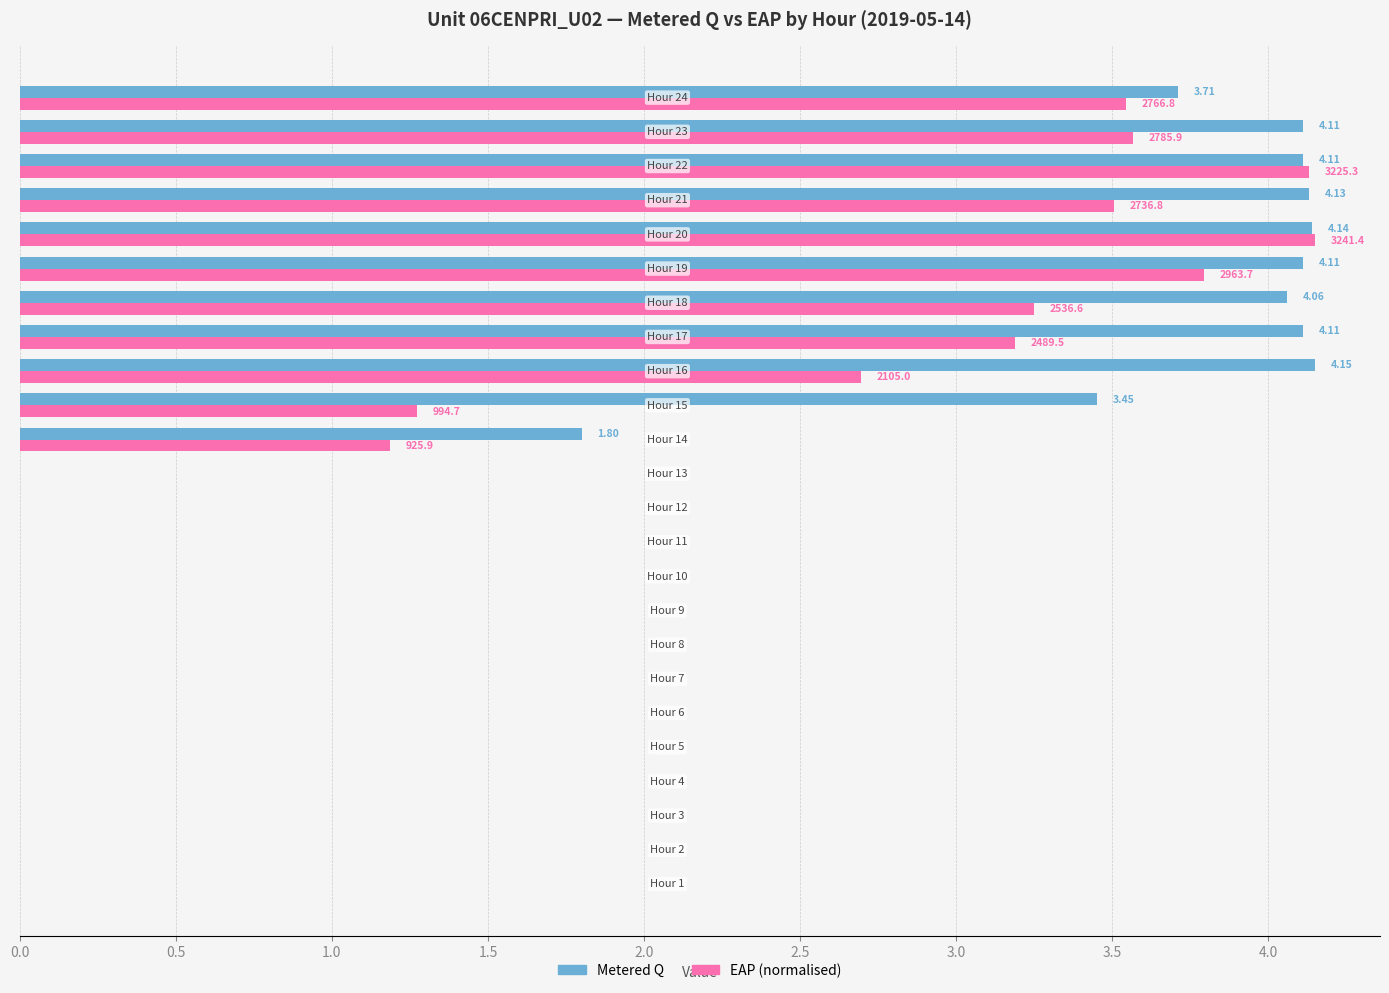

What is the sum of all EAP (normalised) values?

34.3